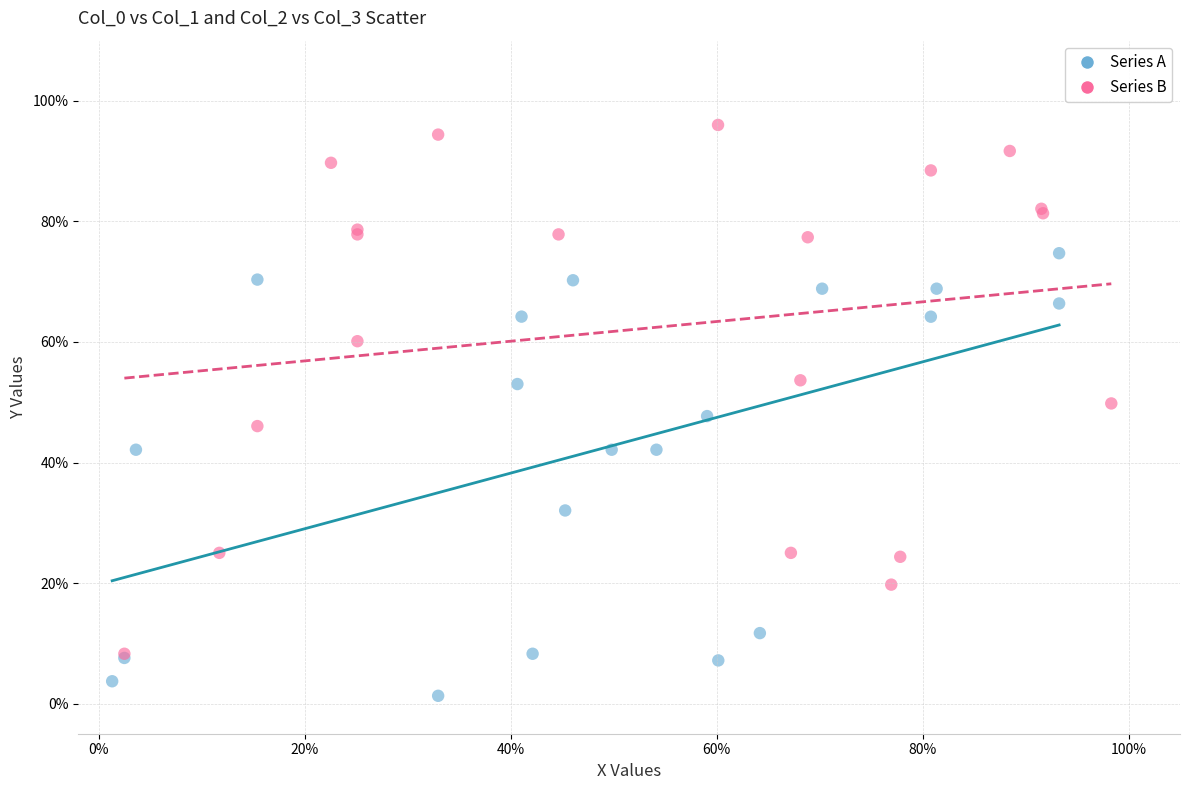

Which series reaches the maximum Y coordinate?

Series B